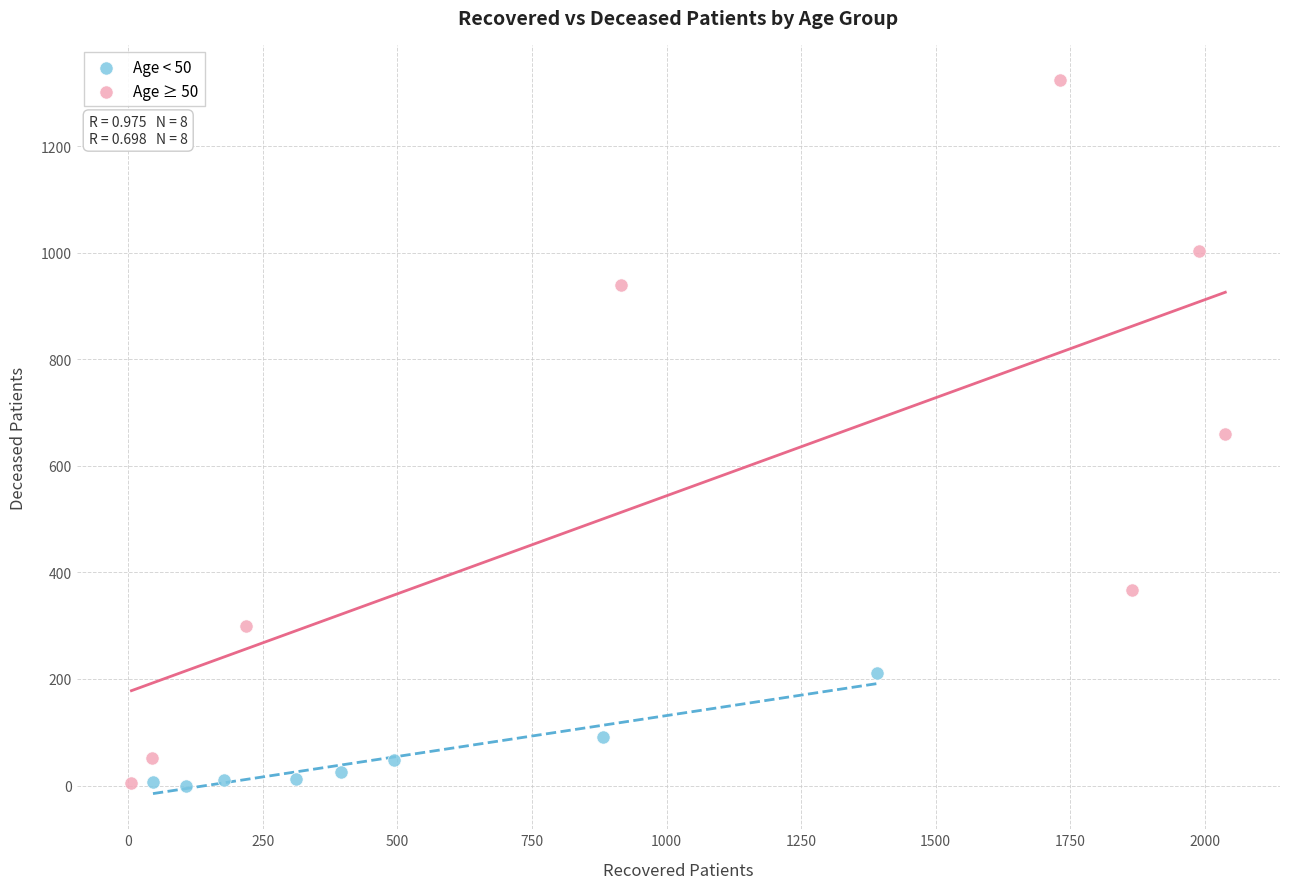

Which series has the widest spread of Y values?

Age ≥ 50